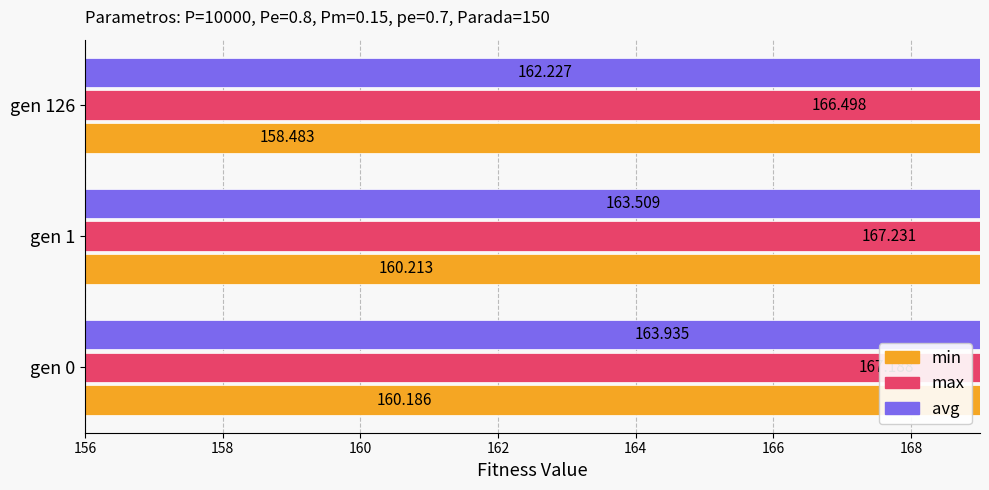

Is it true that max equals 166.5 at gen 126?

True